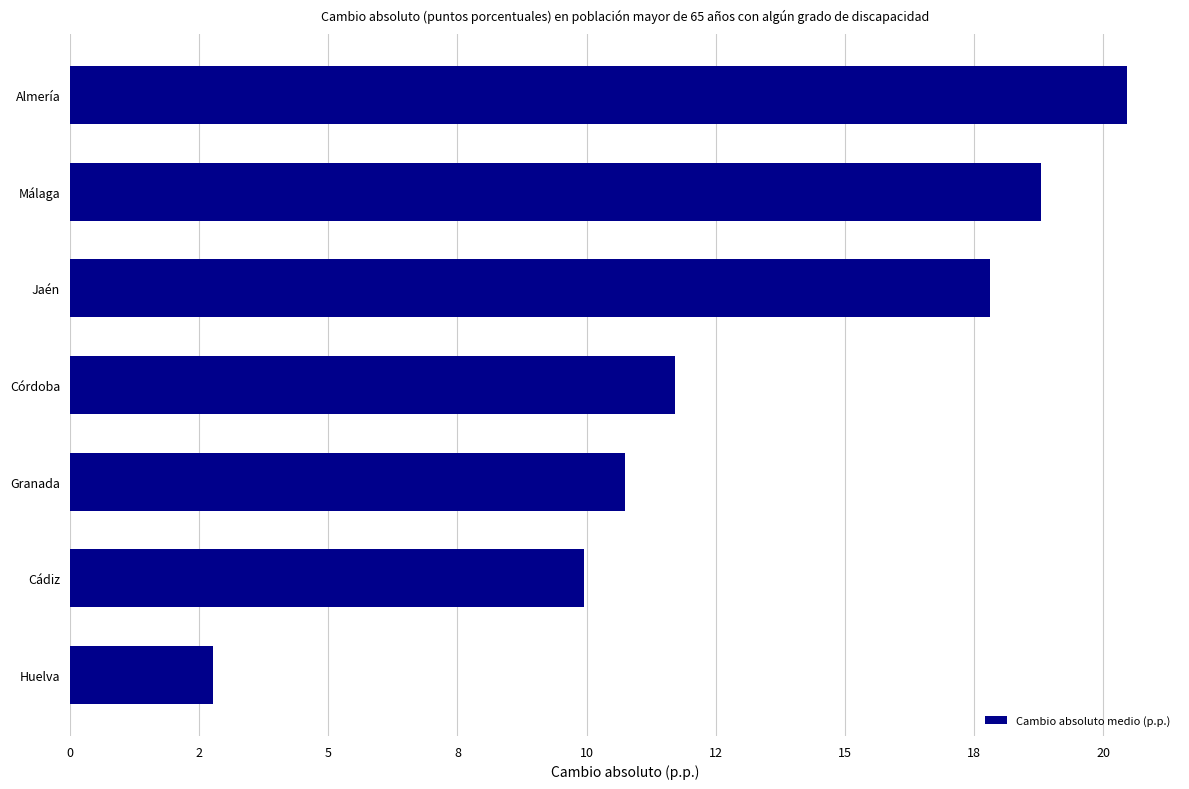

How many bars are there in total?

7